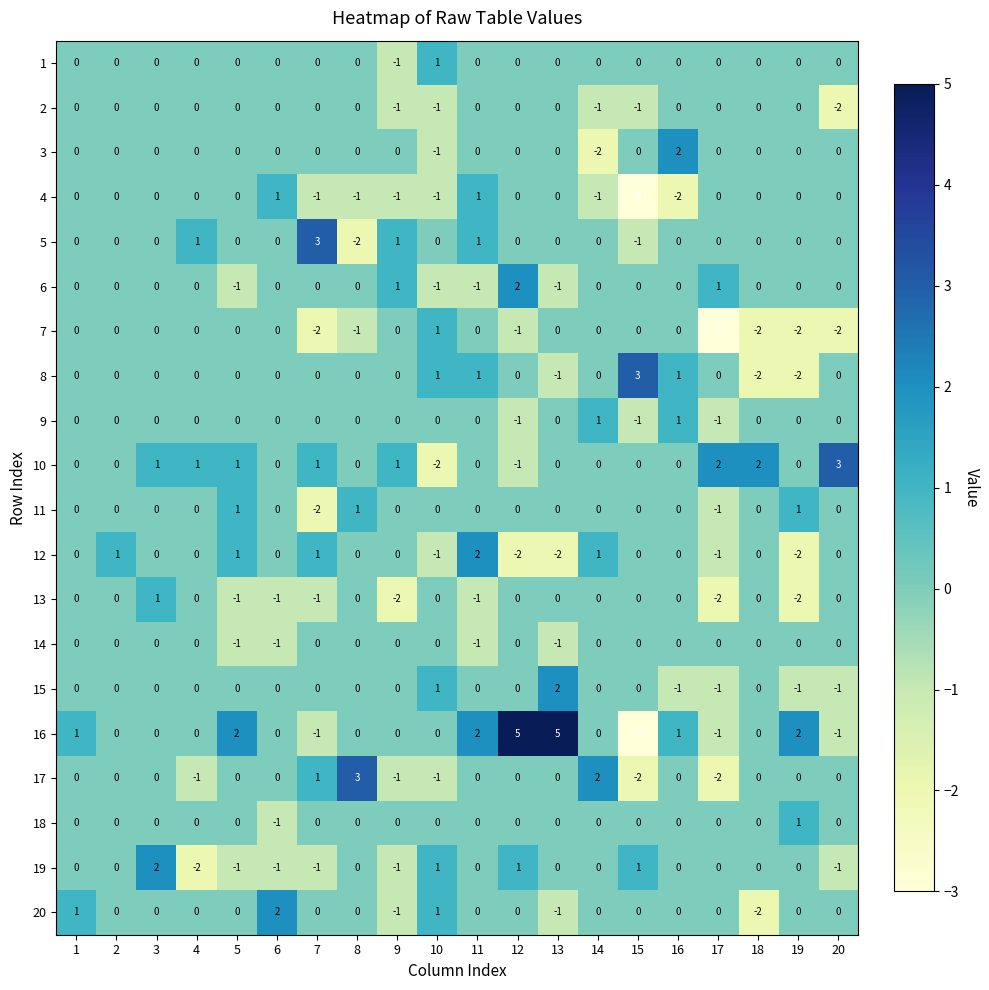

True or false: 1 has a value of -1 at 7.

False